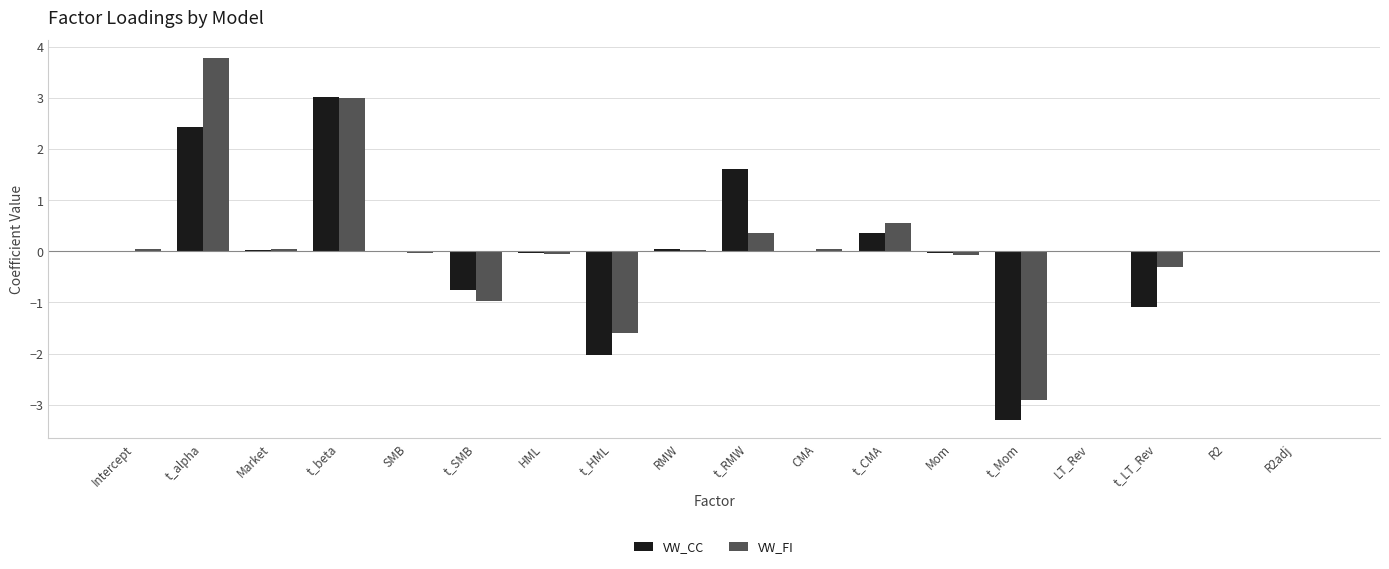

True or false: VW_CC has a value of -1.1 at t_LT_Rev.

True